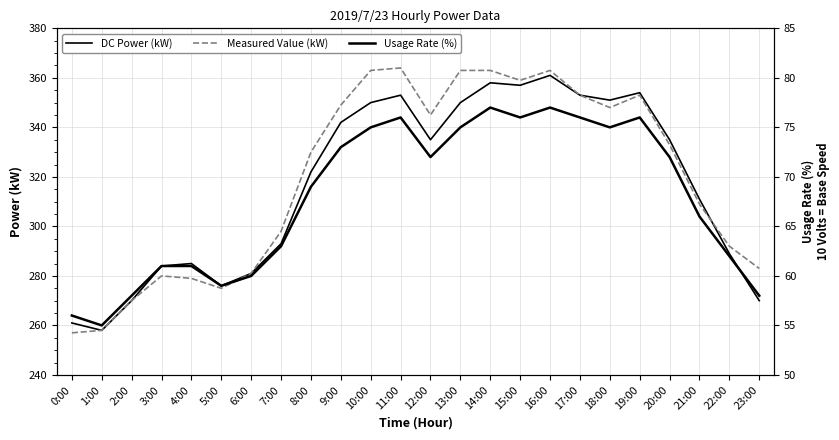

What is the label of the 3rd point from the right?

21:00